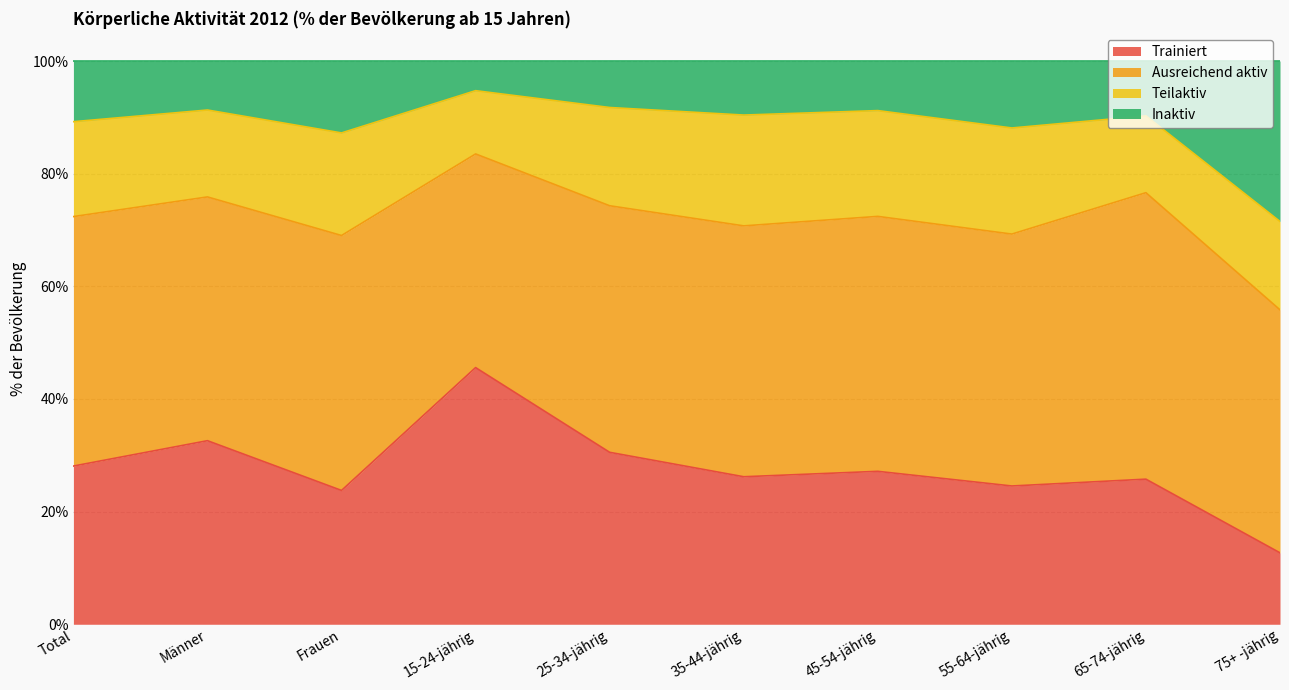

Does the chart have visible grid lines?

Yes